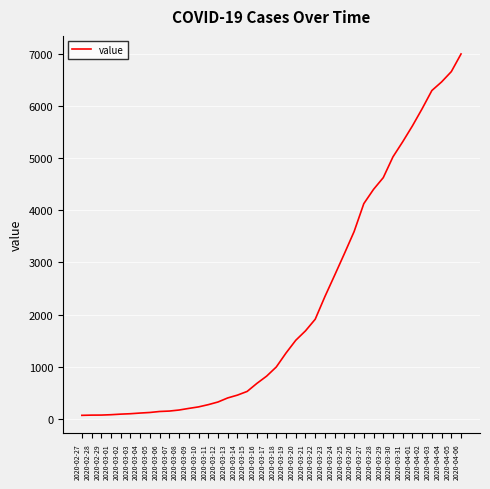

What is the difference between the maximum and minimum values?

6939